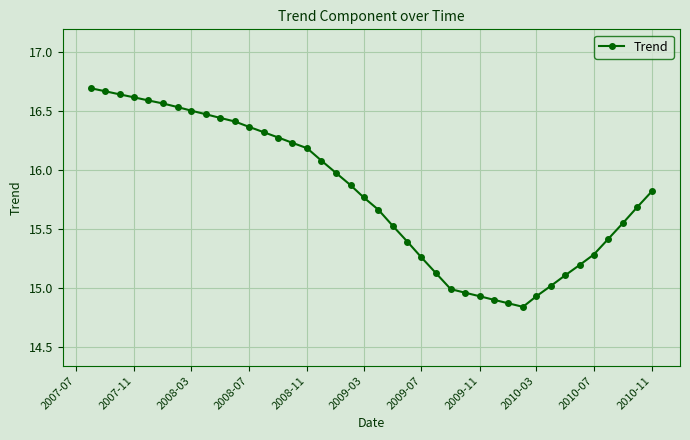

How many categories are shown in the chart?

40